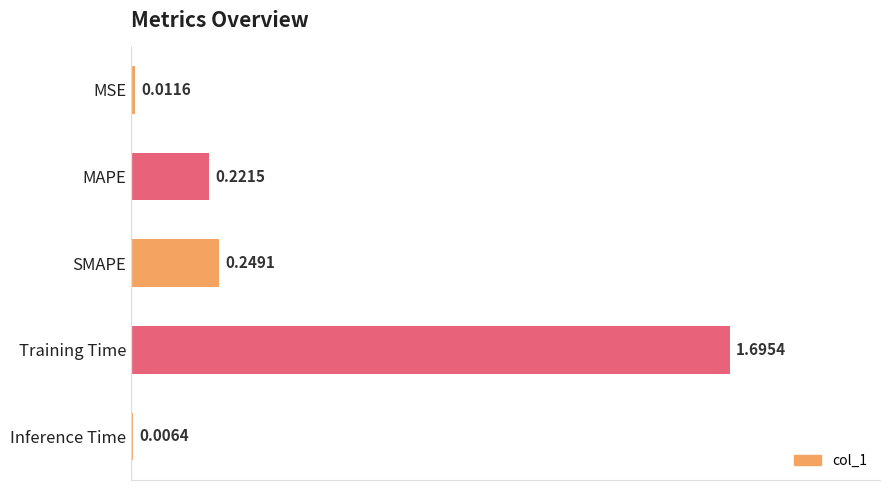

Does the chart contain any negative values?

No